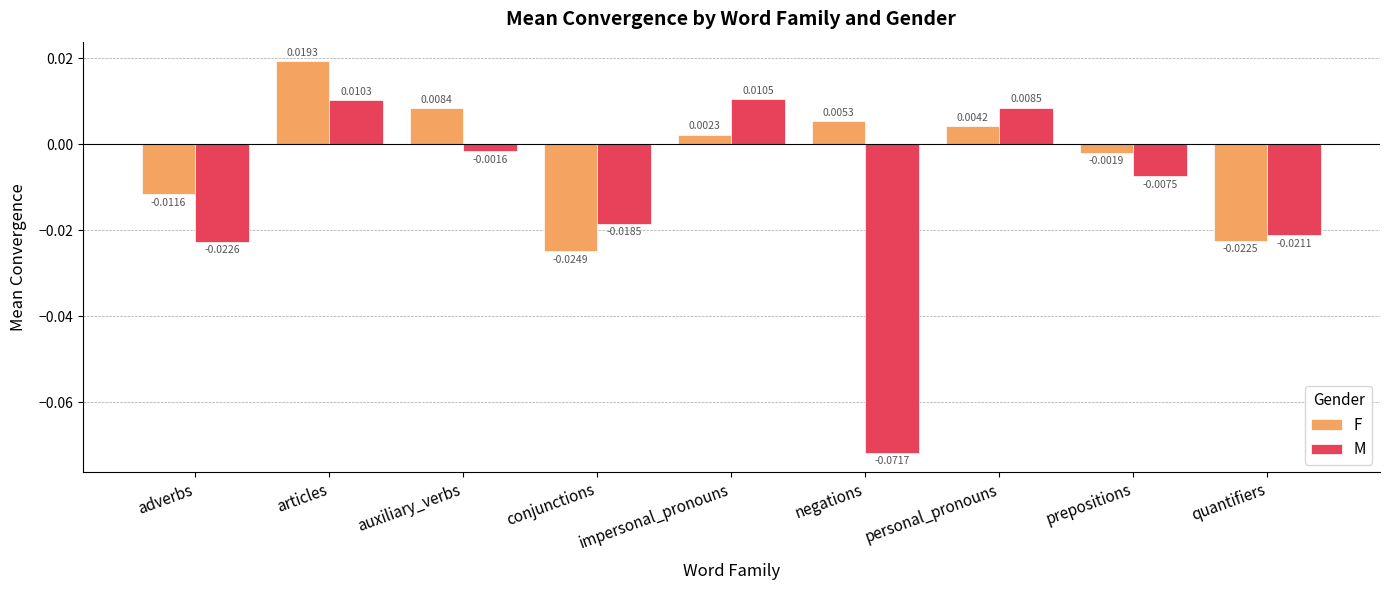

Does the chart contain stacked bars?

No